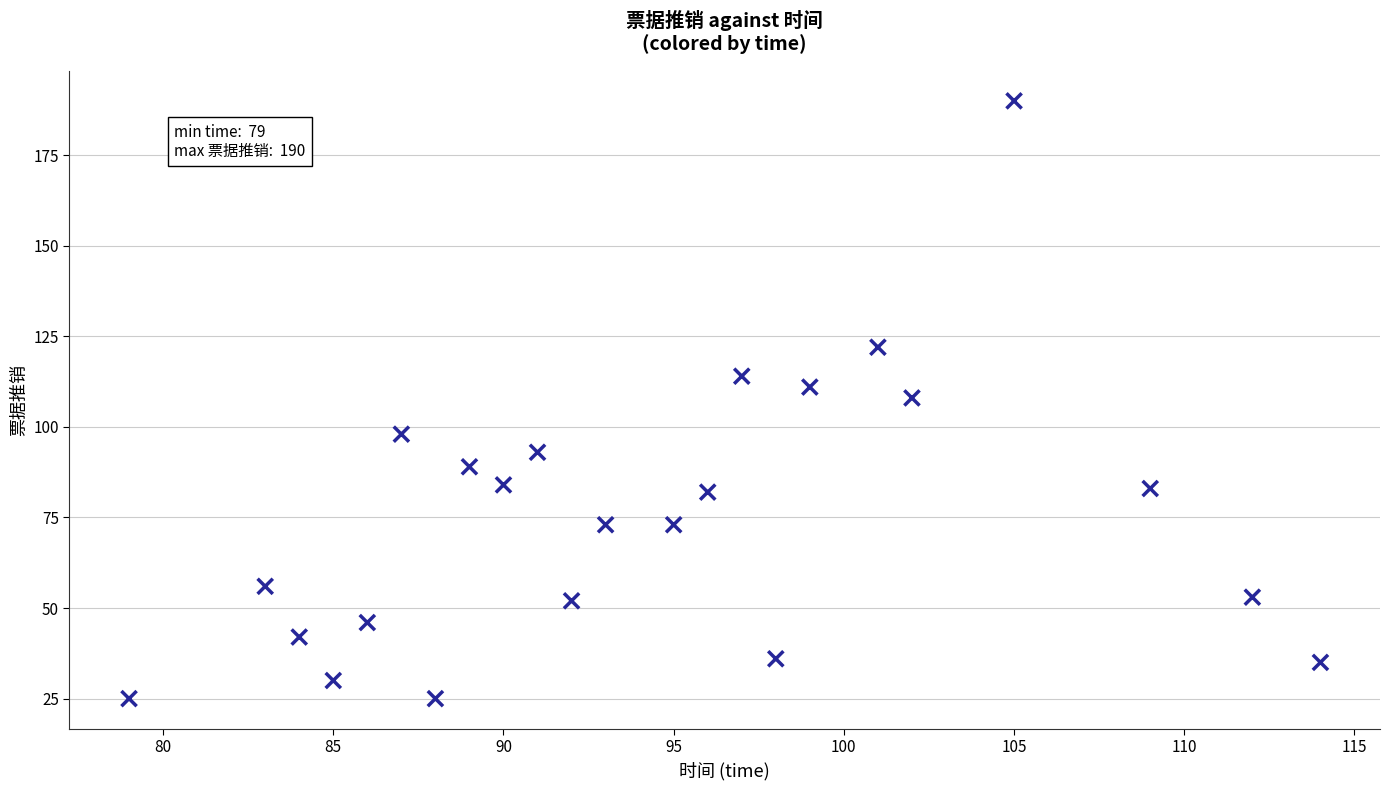

What is the range of X values (max minus min)?

35